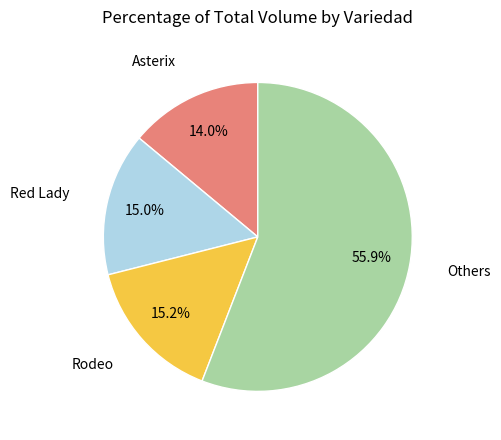

To the nearest percent, what is the difference between the largest and smallest slice percentages?

42%